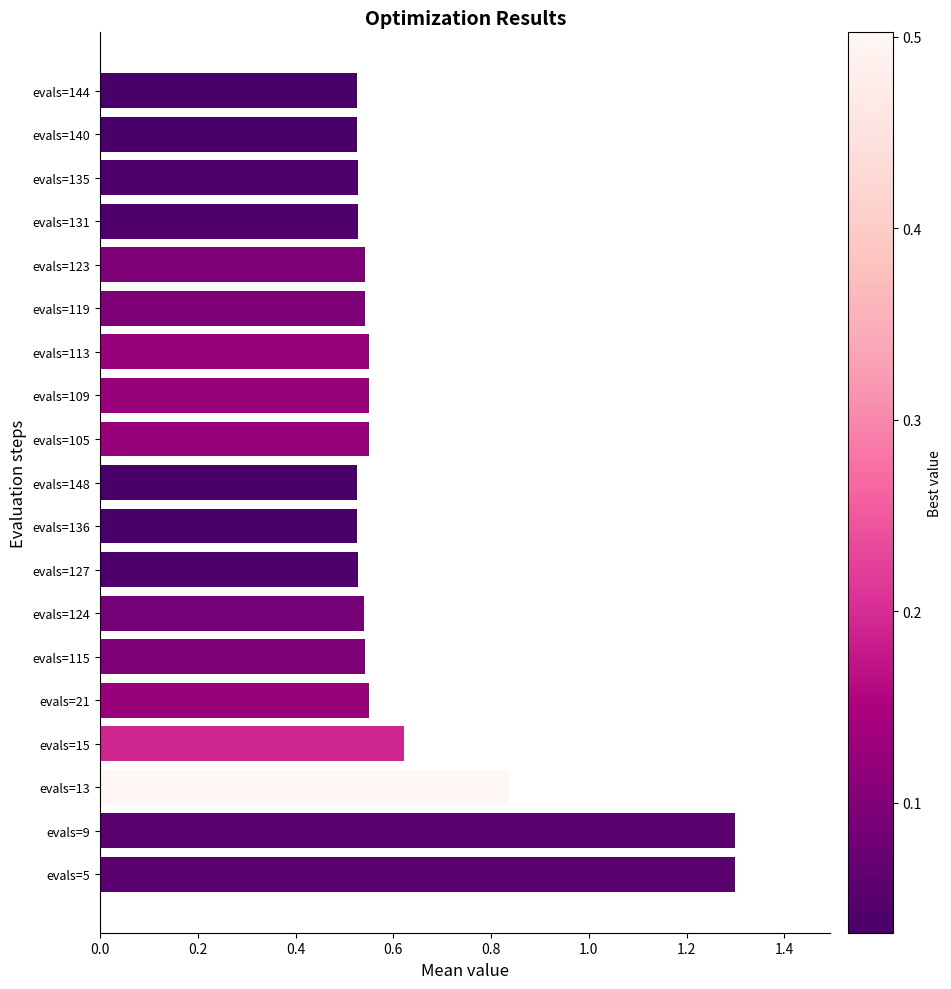

Count the values in the range 0 to 1.

17